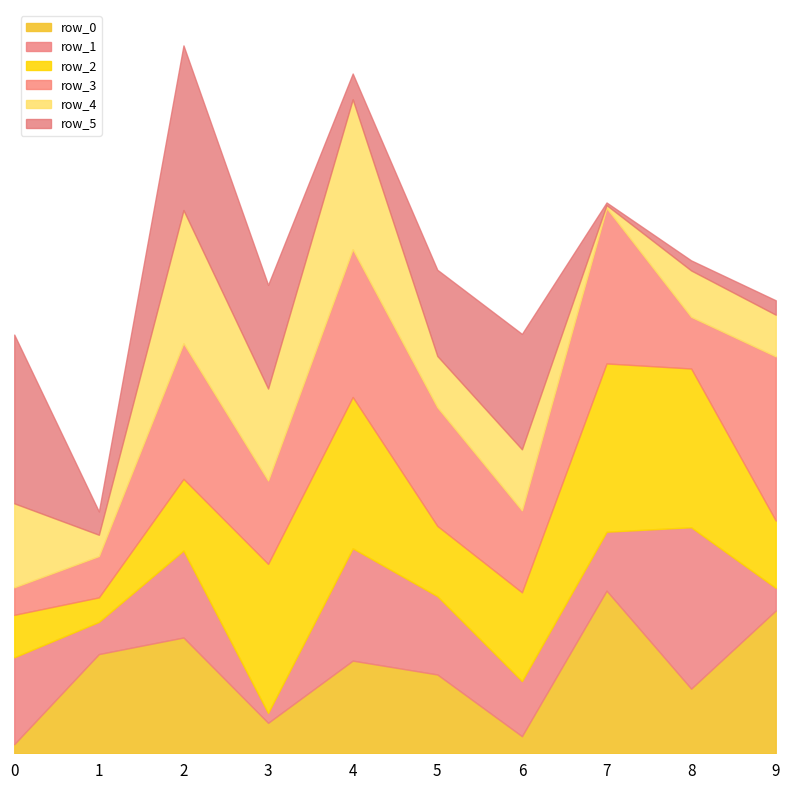

Is it true that row_1 equals 912873 at 2?

False